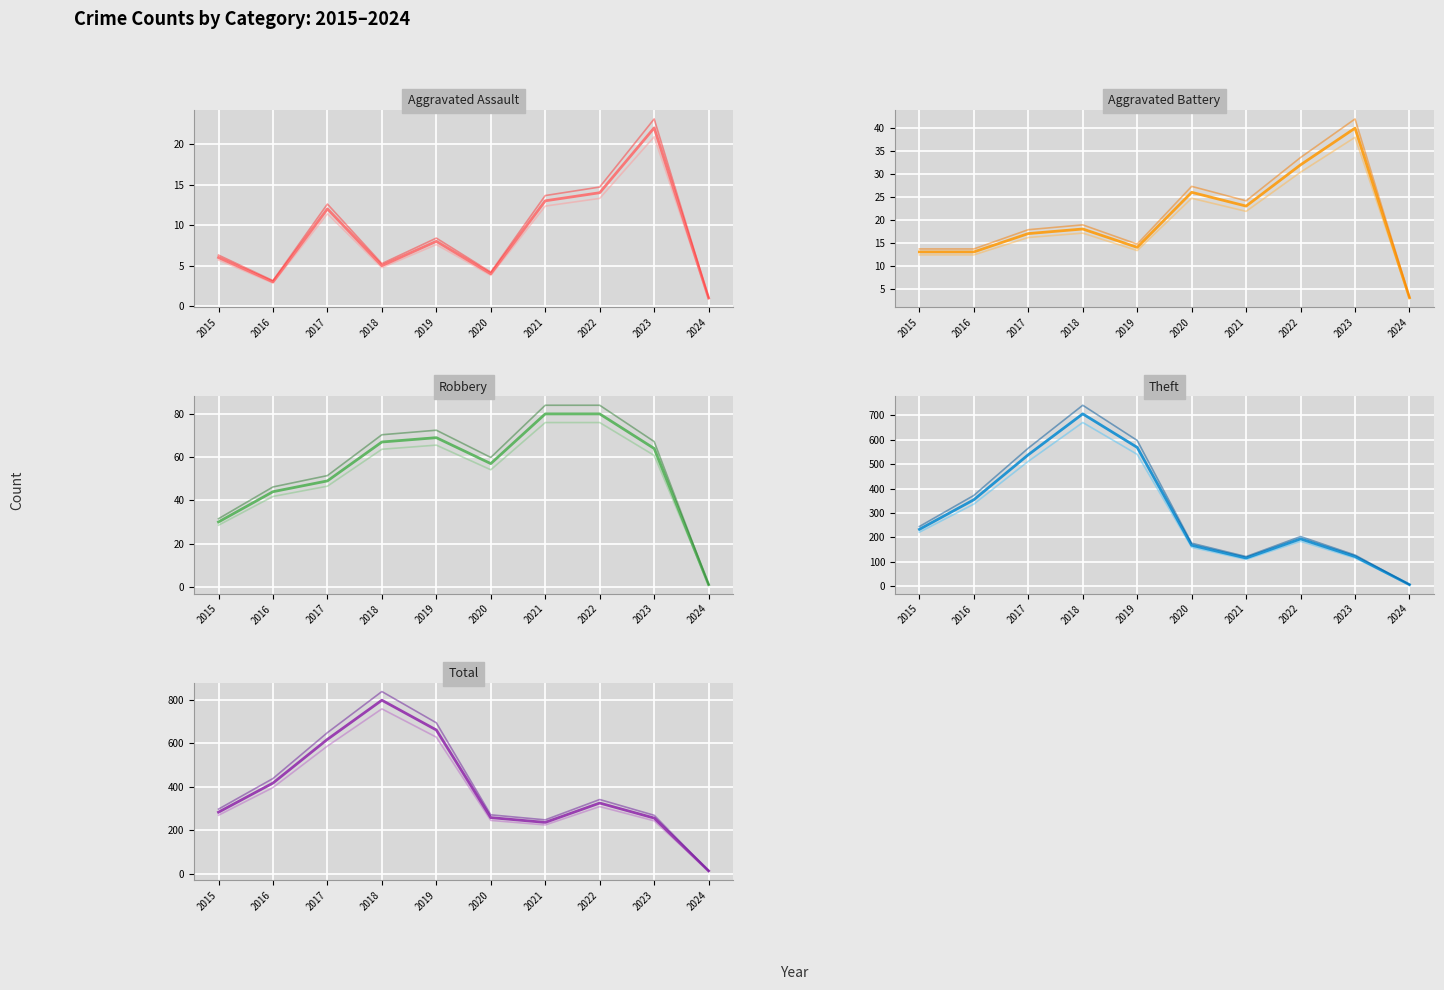

True or false: Theft and Total intersect in this chart.

False